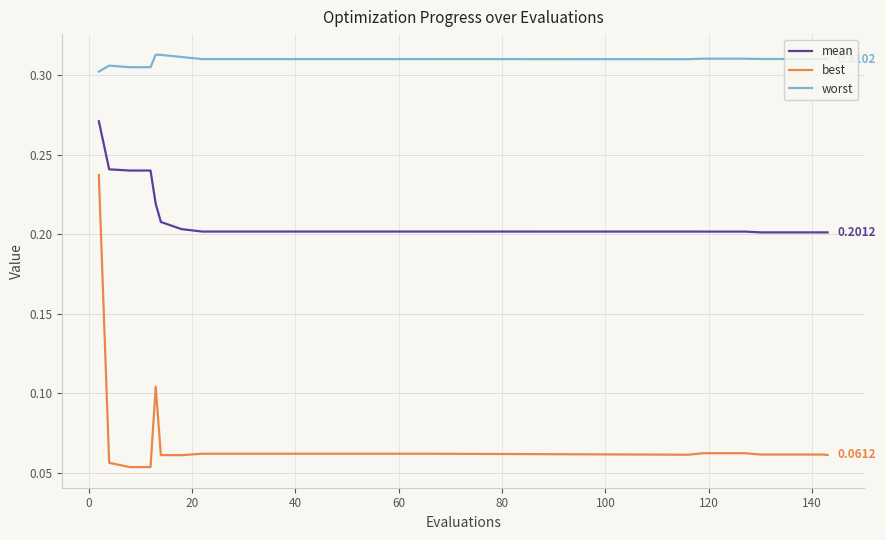

True or false: mean and best intersect in this chart.

False